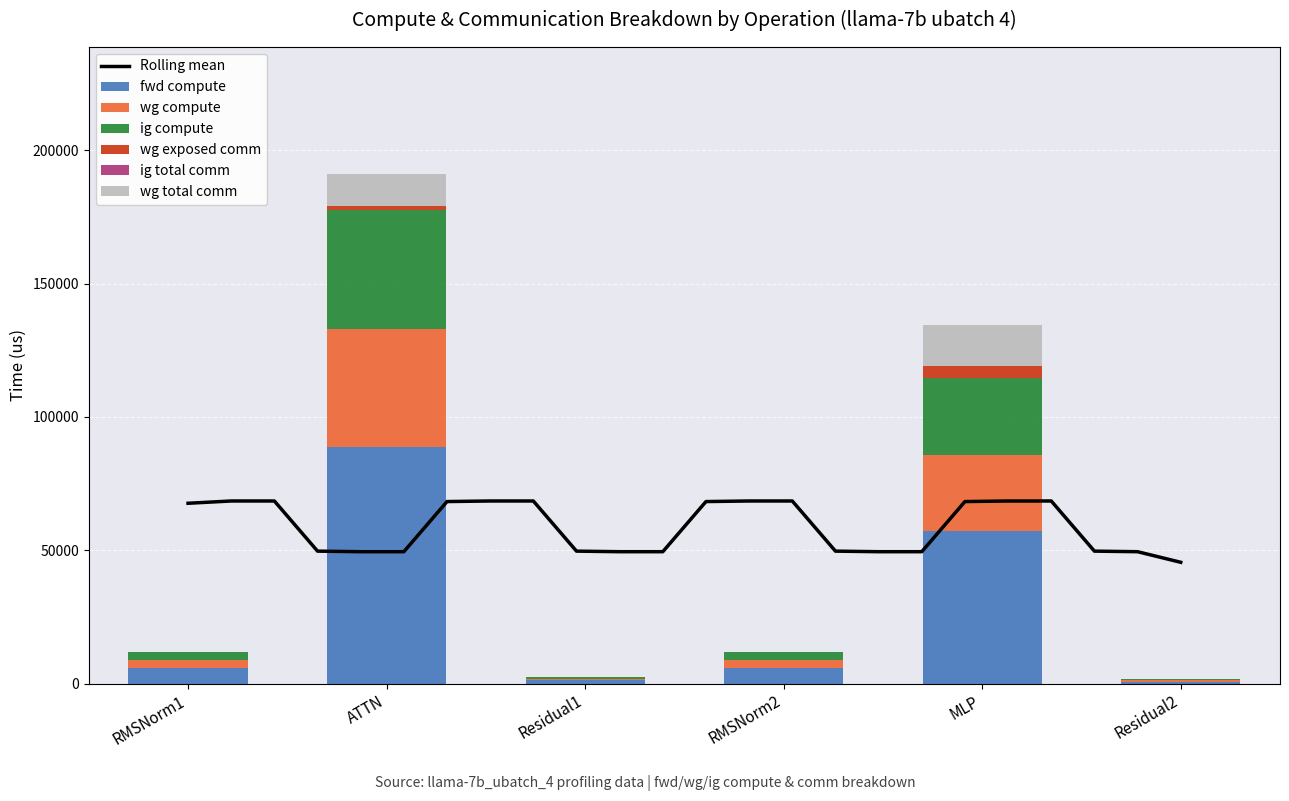

Reading left to right, transcribe all the data shown in this chart.

fwd compute: RMSNorm1=5954.4	ATTN=88748.1	Residual1=1277.3	RMSNorm2=5954.4	MLP=57200.6	Residual2=638.7
wg compute: RMSNorm1=2977.2	ATTN=44374.0	Residual1=638.7	RMSNorm2=2977.2	MLP=28600.3	Residual2=638.7
ig compute: RMSNorm1=2977.2	ATTN=44374.0	Residual1=638.7	RMSNorm2=2977.2	MLP=28600.3	Residual2=638.7
wg exposed comm: RMSNorm1=0.0	ATTN=1666.2	Residual1=0.0	RMSNorm2=0.0	MLP=4498.1	Residual2=0.0
wg total comm: RMSNorm1=0.0	ATTN=11780.2	Residual1=0.0	RMSNorm2=0.0	MLP=15648.0	Residual2=0.0